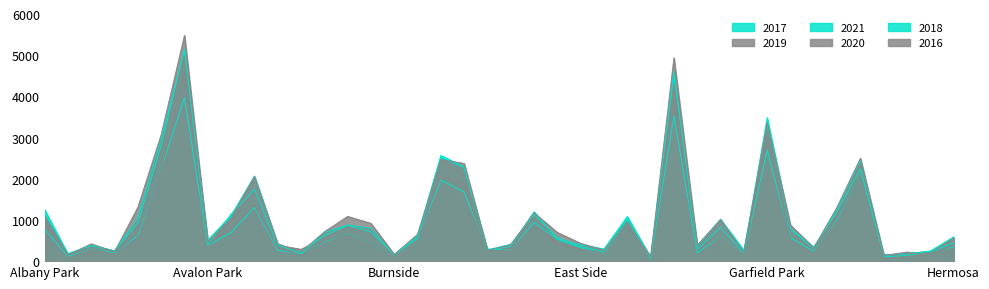

What is the minimum value for 2018?

75